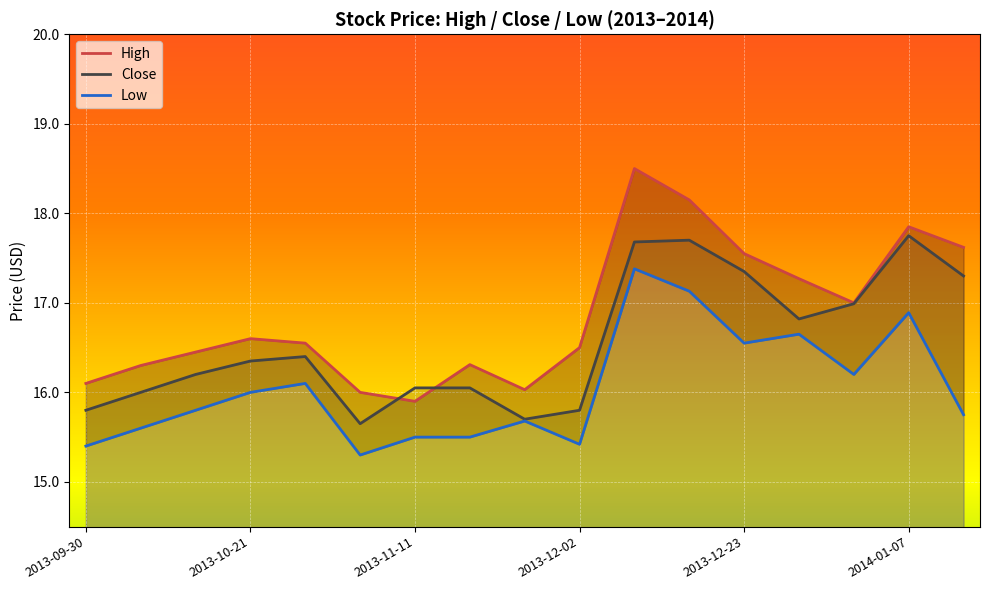

What is the average value of the Close series?

16.6